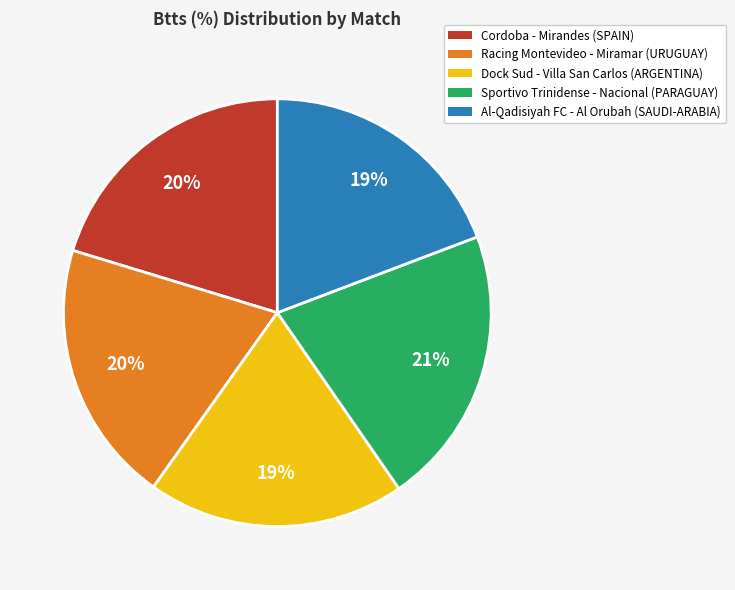

Combined, do Al-Qadisiyah FC - Al Orubah (SAUDI-ARABIA) and Sportivo Trinidense - Nacional (PARAGUAY) account for over 50%?

No